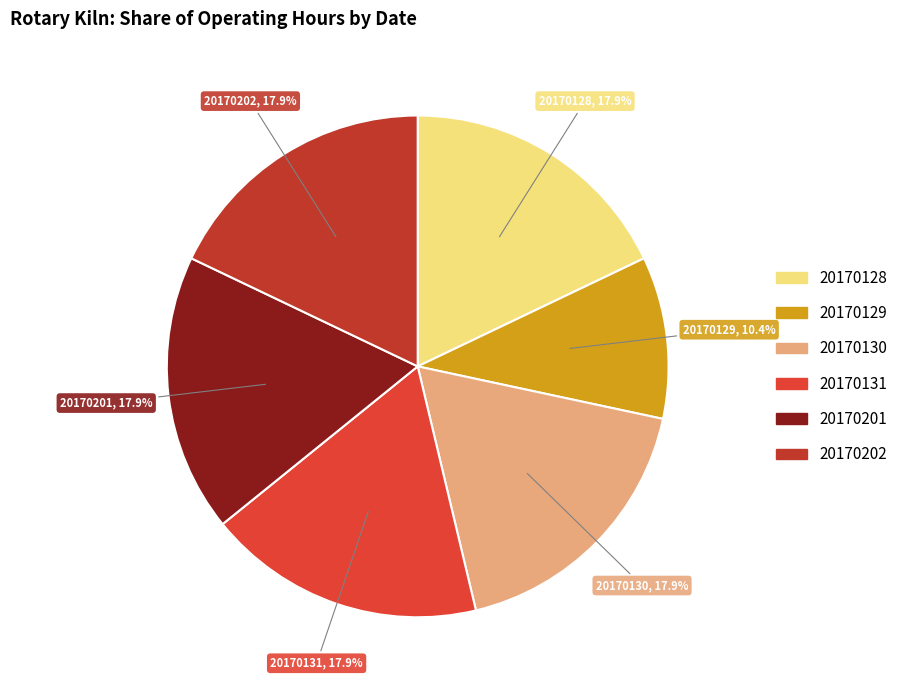

To the nearest percent, what is the average slice percentage?

17%